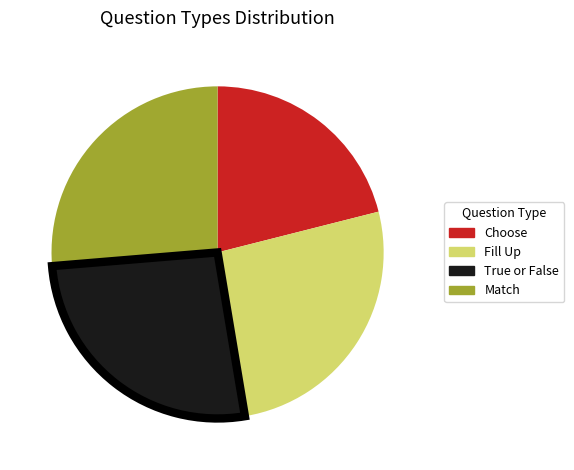

Which slice is the smallest?

Choose